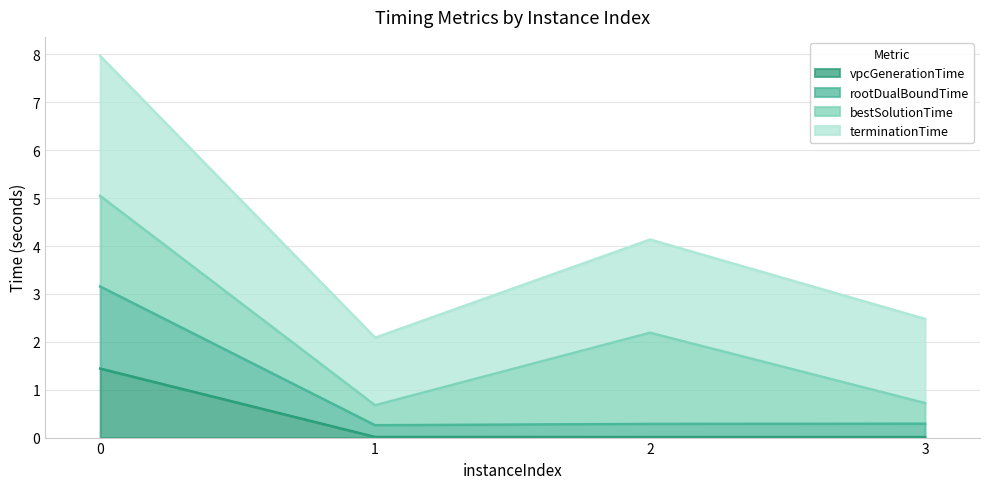

What is the average value of the terminationTime series?

4.2